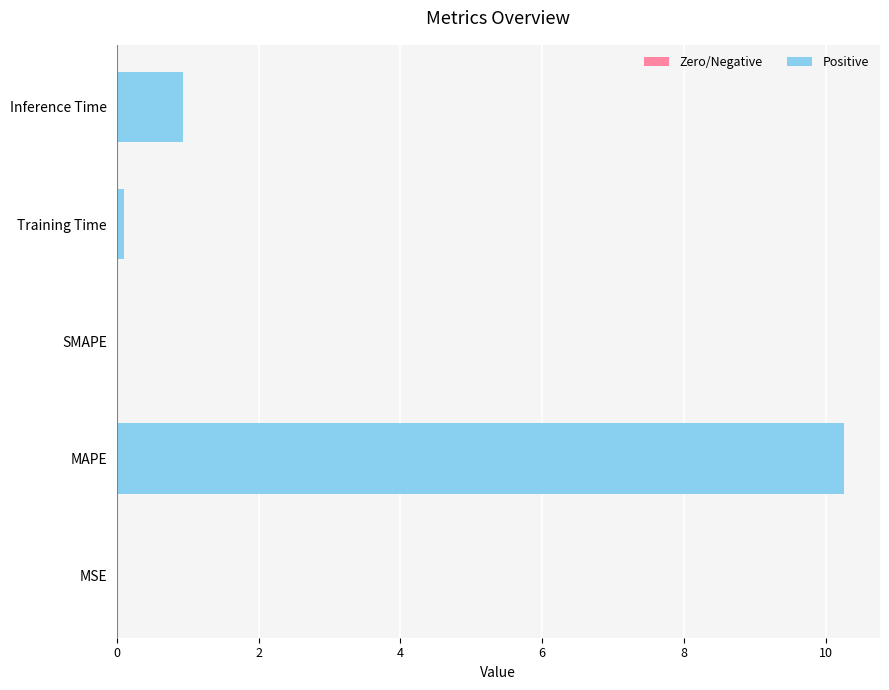

What is the greatest value displayed?

10.3